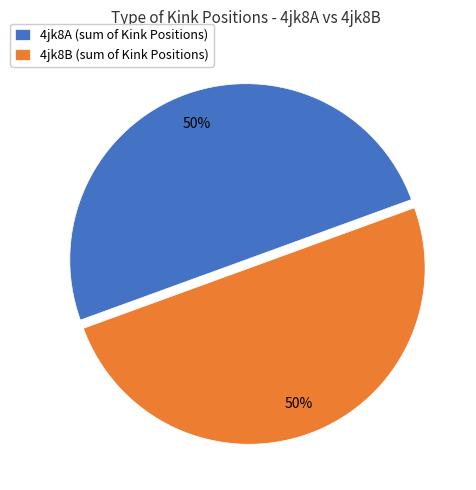

To the nearest percent, what is the difference between the largest and smallest slice percentages?

0%